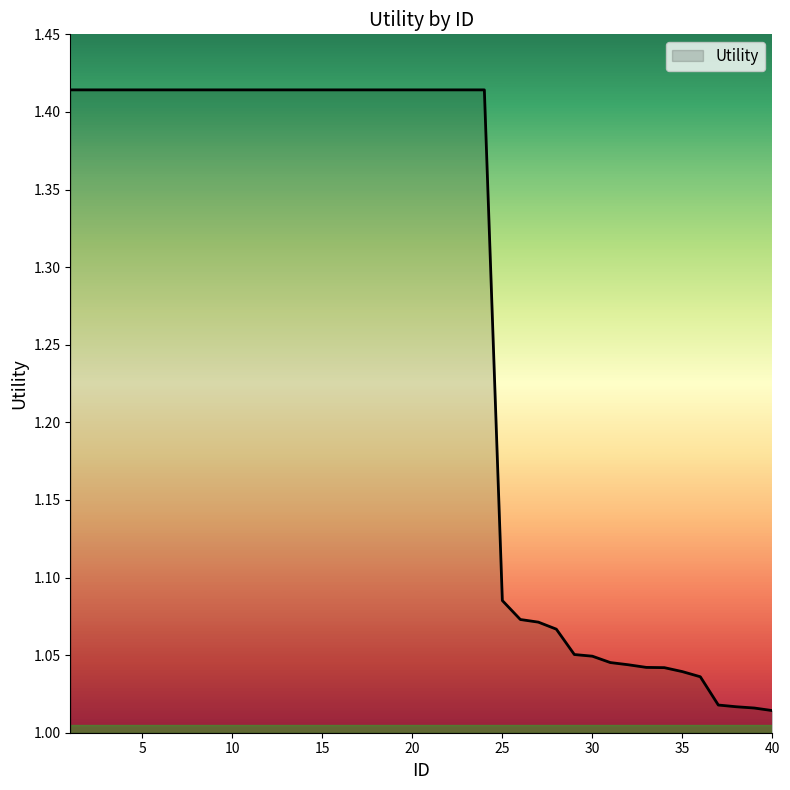

What is the difference between the maximum and minimum values?

0.4